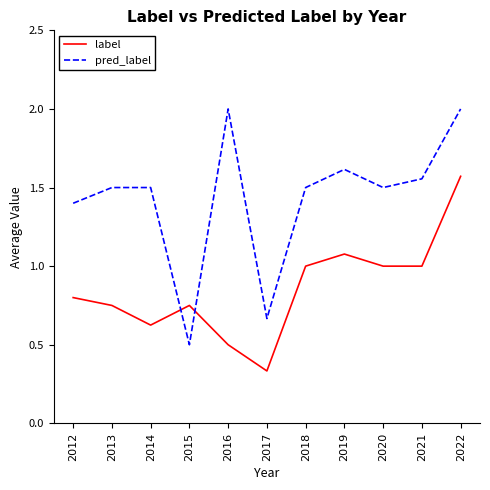

List the series in order of their overall mean, lowest first.

label, pred_label